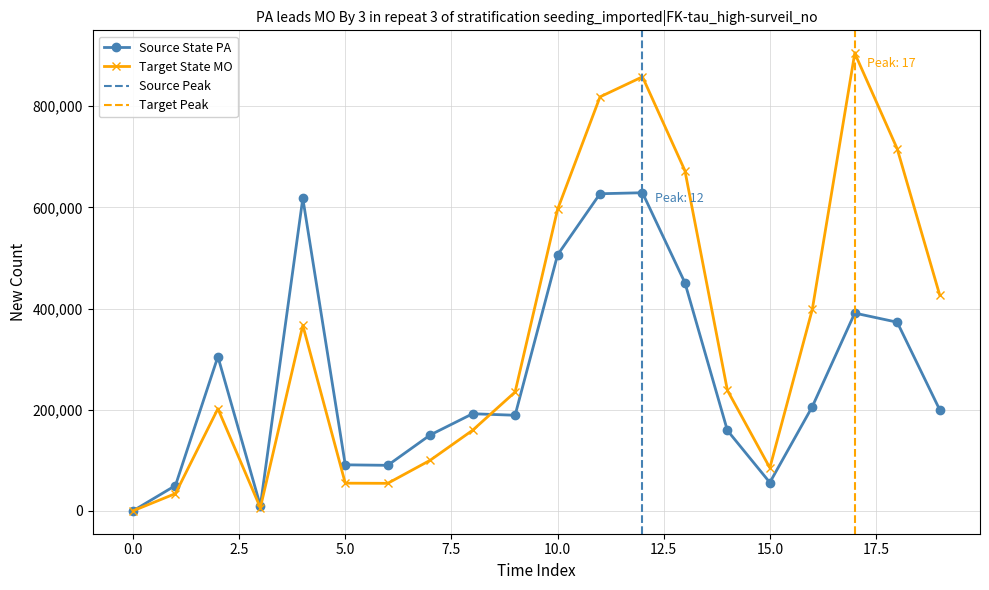

True or false: Source State PA has more than 1 points higher than both neighbors.

True